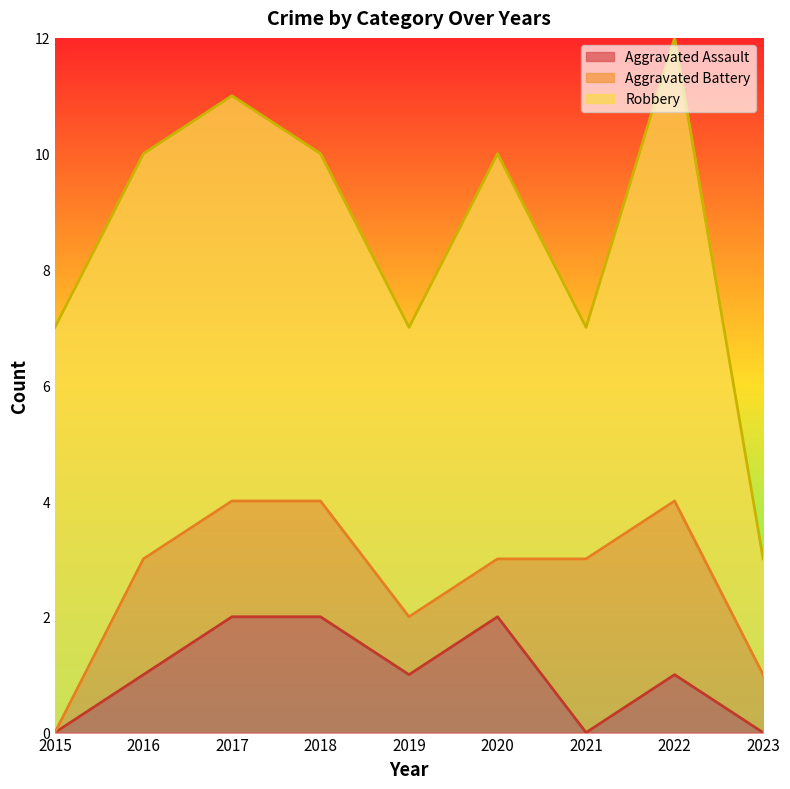

How many lines are shown in the chart?

3